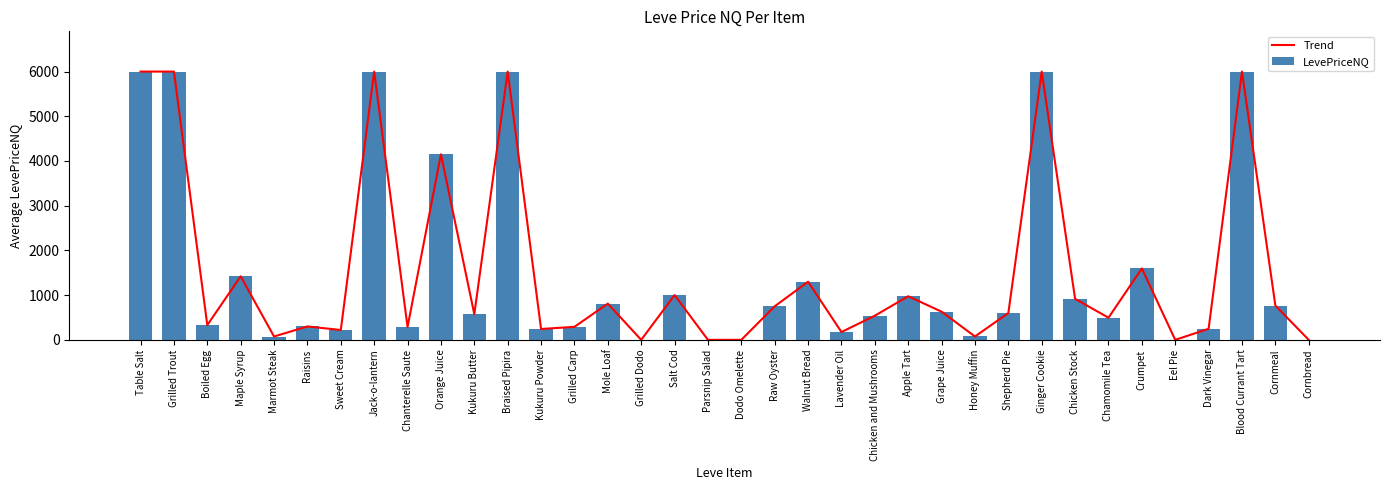

What is the average value of the Trend series?

1521.4